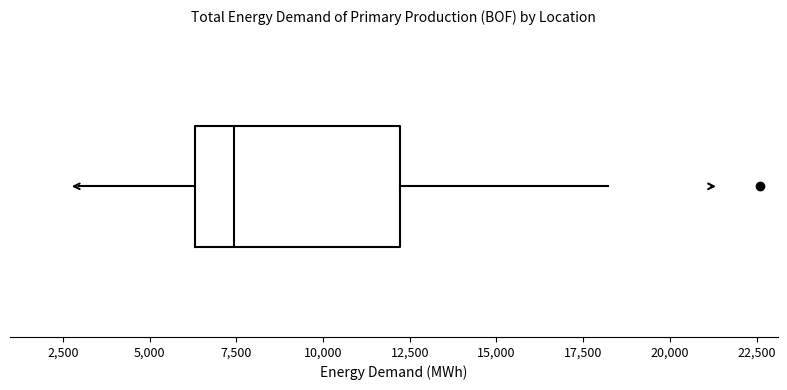

Read this box plot against the x-axis: the position of the median line, the range covered by the box, and the ends of both whiskers. The values are not printed on the chart, so give them approximately, as read against the axis.

median 7500, box 6500 to 12000, whiskers 3000 to 18000